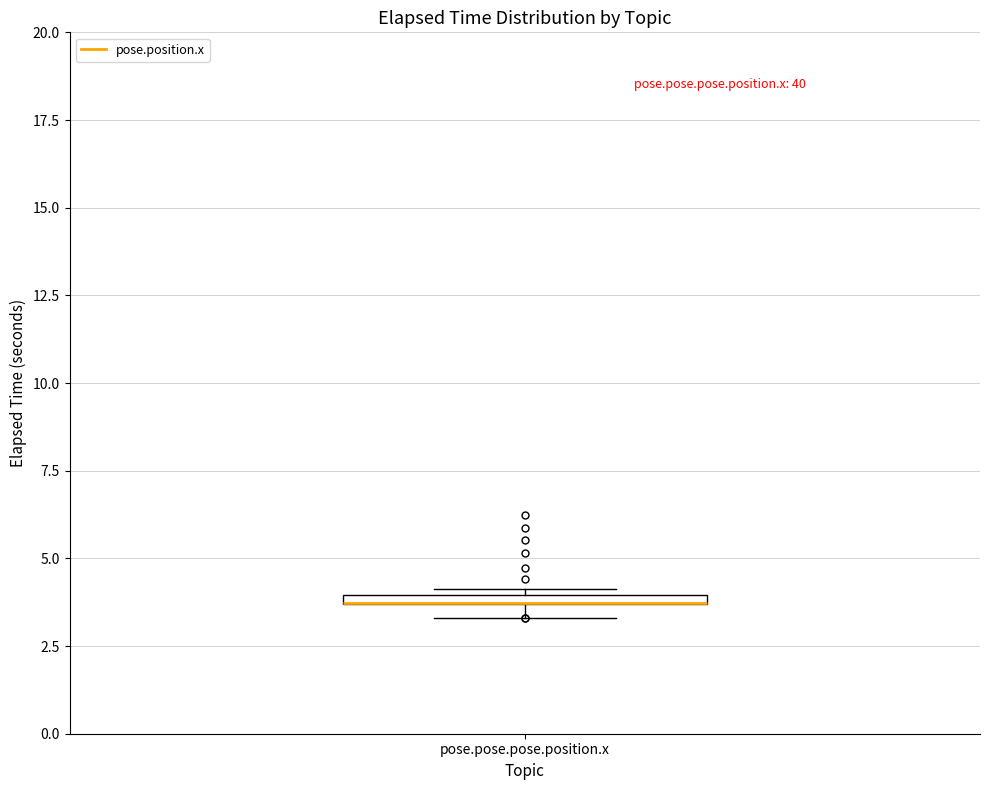

Where is the lower edge of the box for pose.pose.pose.position.x on the y-axis? The values are not printed on the chart, so give them approximately, as read against the axis.

3.5